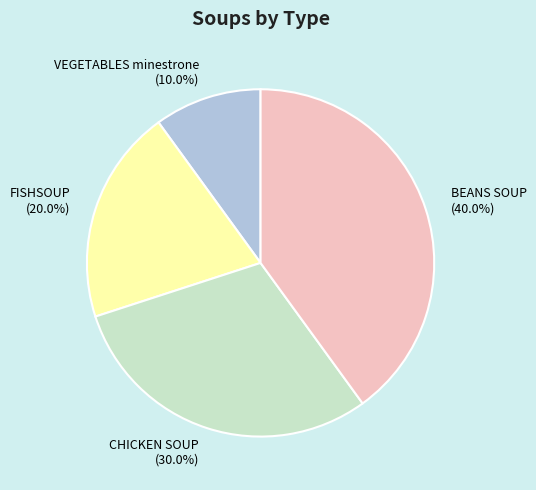

Which category has the smallest portion of the pie?

VEGETABLES minestrone